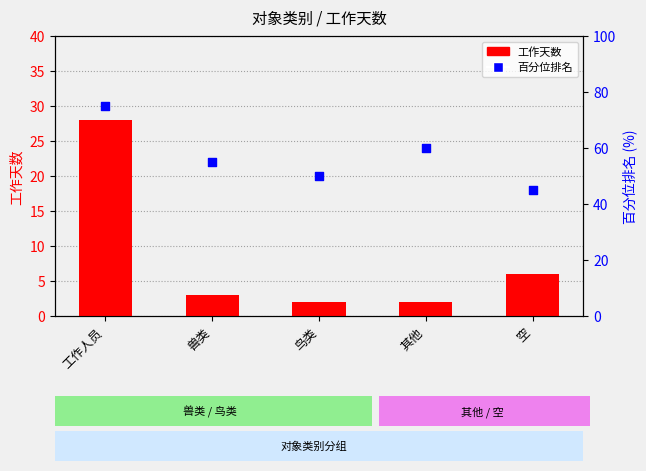

Is the value of 百分位排名 at 工作人员 greater than the value of 工作天数 at 其他?

Yes